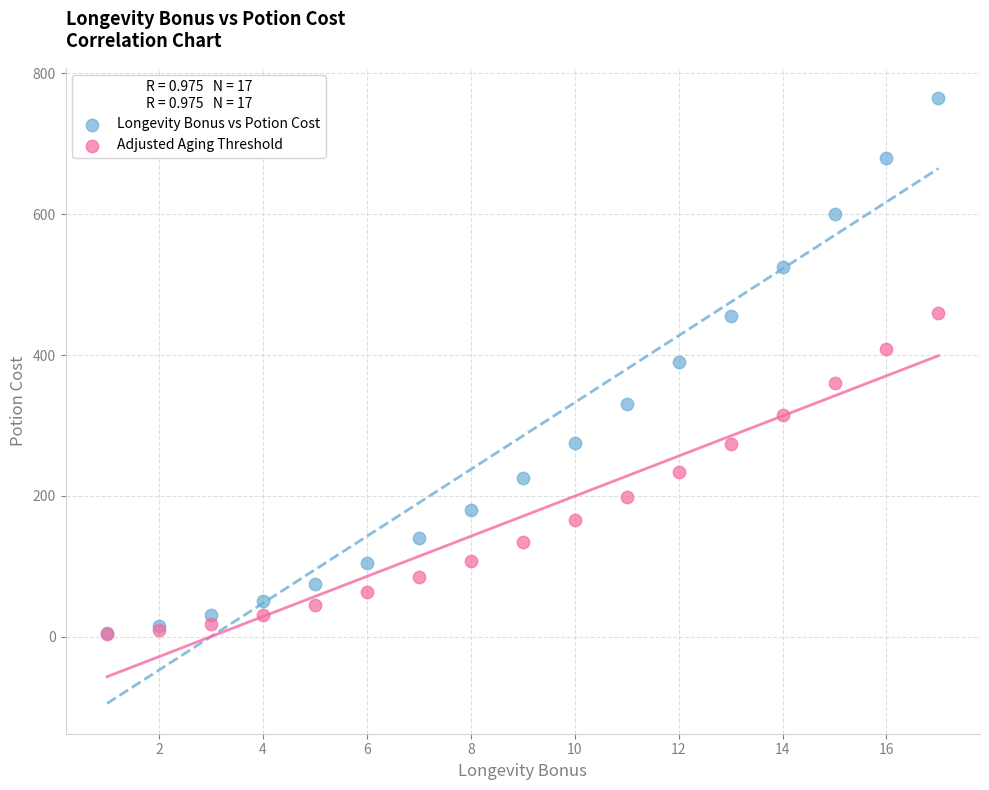

What are all the series names shown in the legend?

Longevity Bonus vs Potion Cost, Adjusted Aging Threshold